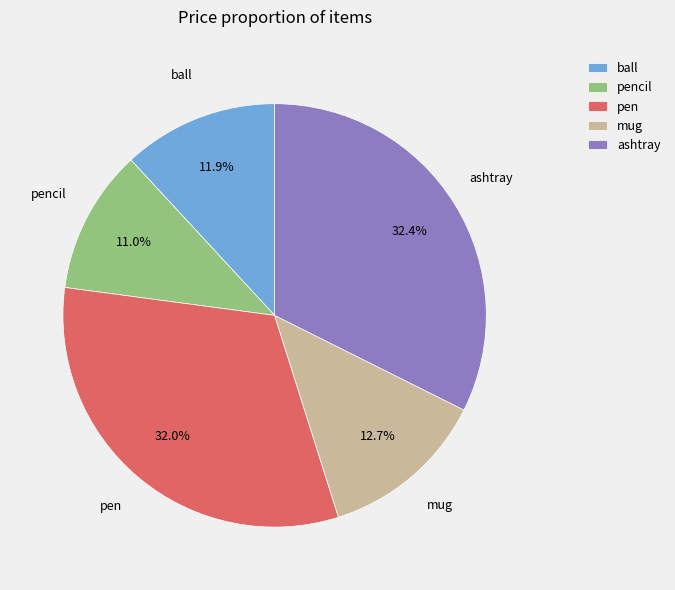

Approximately how many times larger is the value at pencil compared to ashtray?

0.3